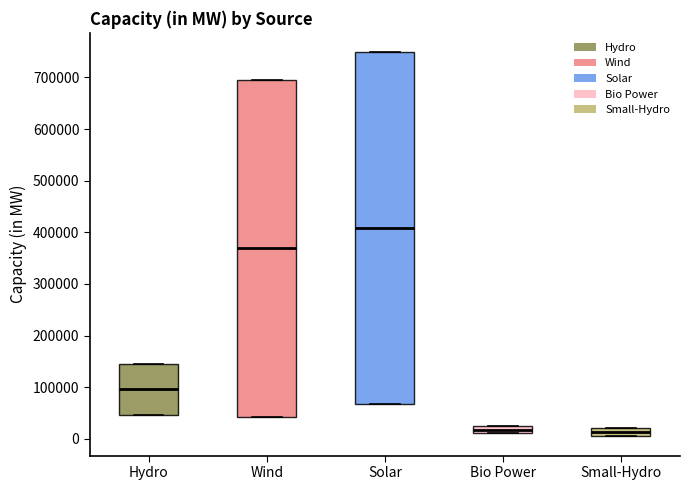

Which box is the tallest, from its lower edge to its upper edge?

Solar